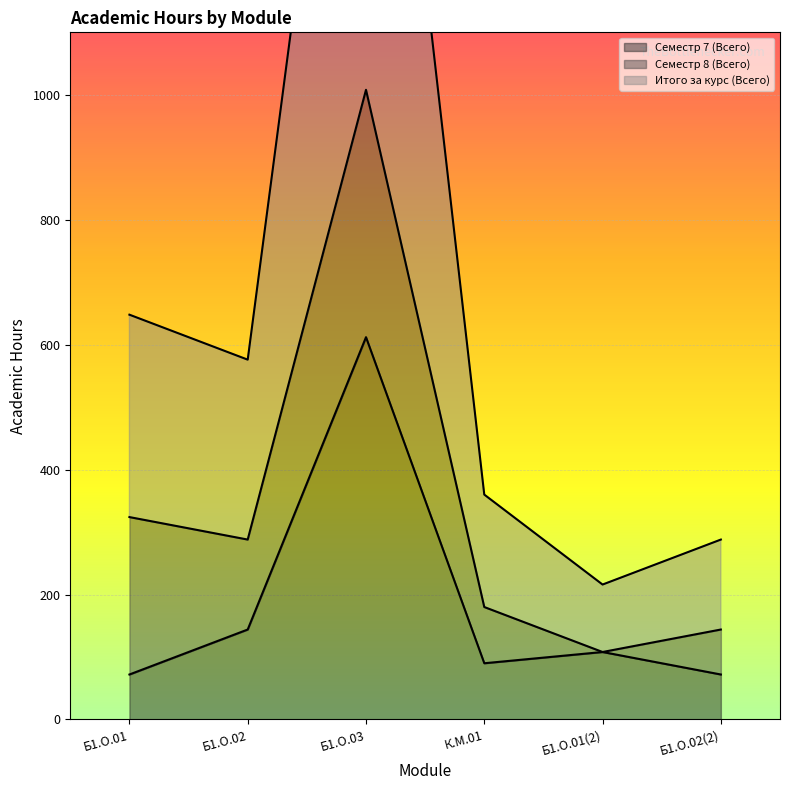

What is the lowest value of the Семестр 7 (Всего) series?

72